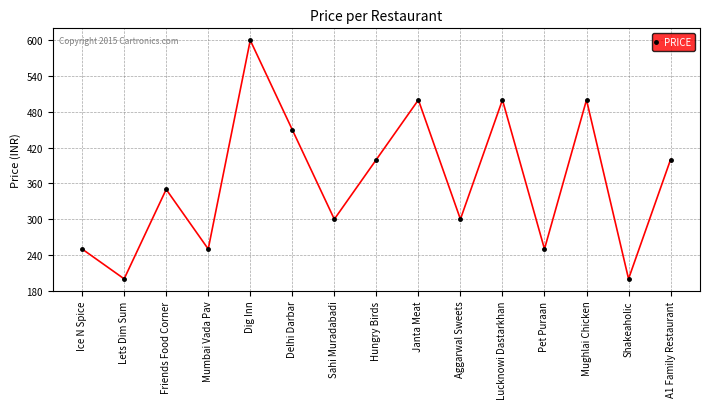

Between Lucknowi Dastarkhan and Friends Food Corner, which is larger?

Lucknowi Dastarkhan